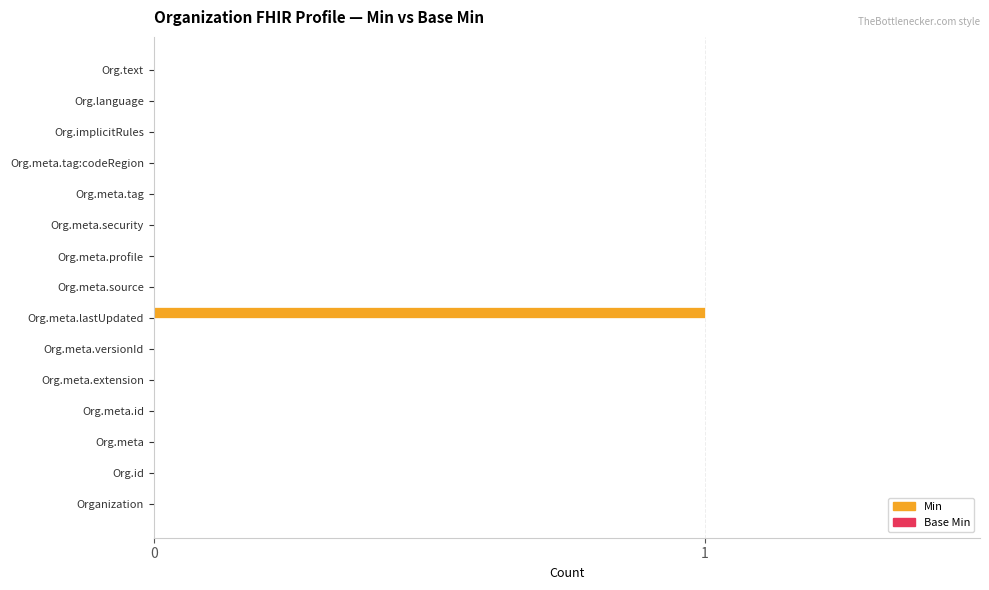

Reading top to bottom, what are all the values shown in this chart?

Org.text=0	Org.language=0	Org.implicitRules=0	Org.meta.tag:codeRegion=0	Org.meta.tag=0	Org.meta.security=0	Org.meta.profile=0	Org.meta.source=0	Org.meta.lastUpdated=1	Org.meta.versionId=0	Org.meta.extension=0	Org.meta.id=0	Org.meta=0	Org.id=0	Organization=0